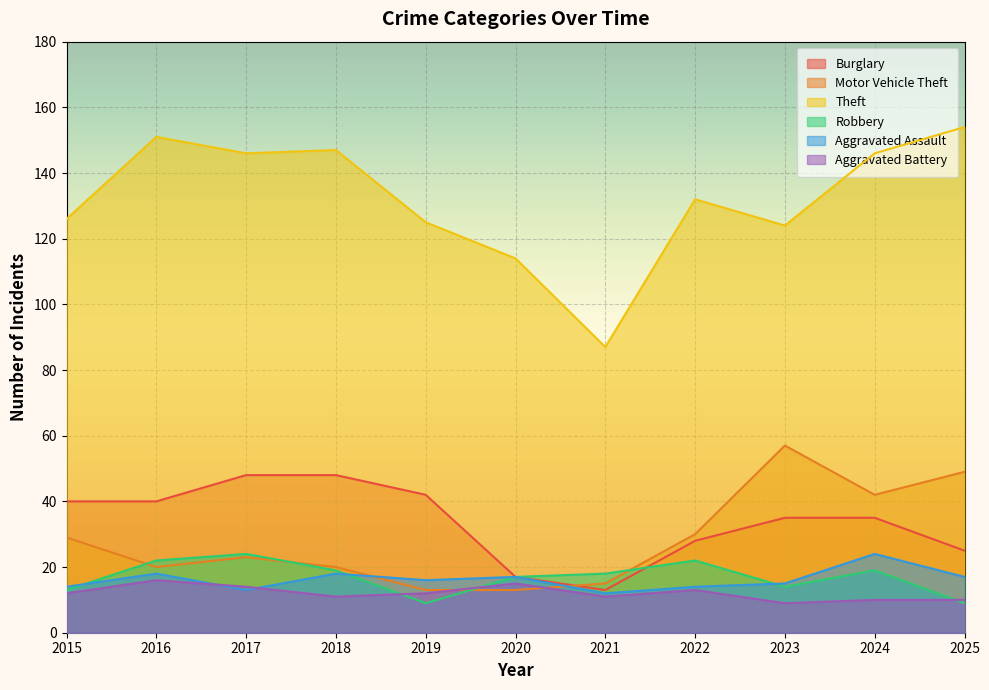

What is the difference between the Aggravated Assault values at 2023 and 2016?

3